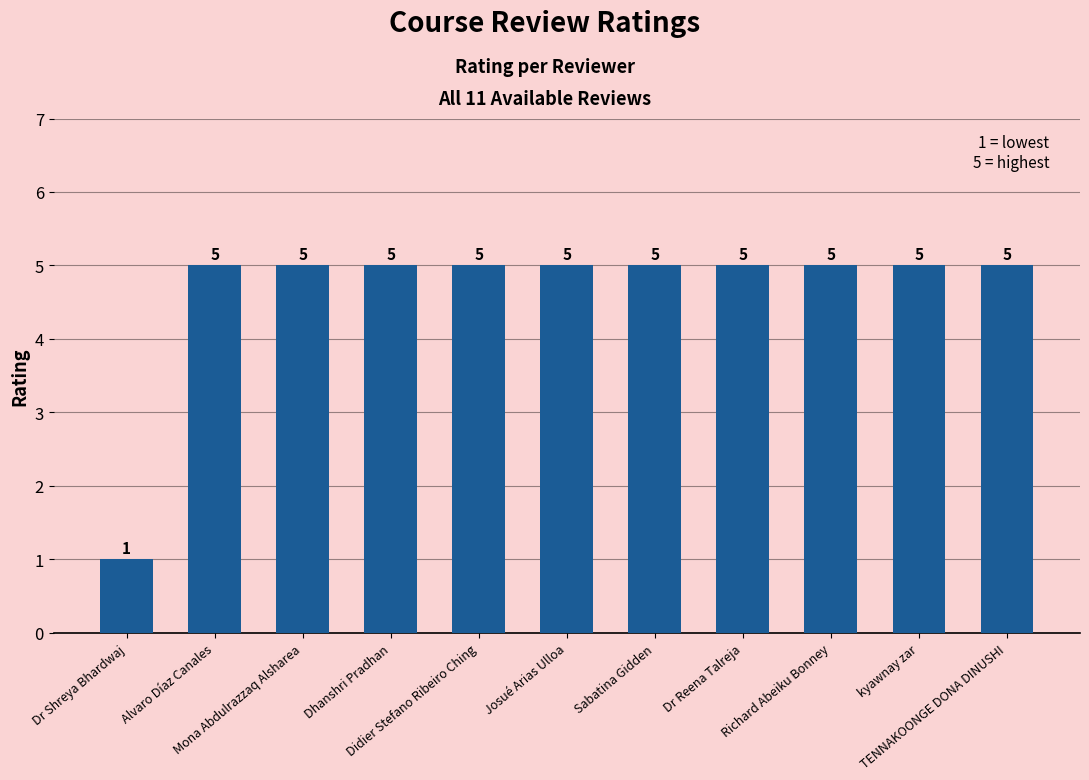

Reading right to left, transcribe all the data shown in this chart.

5	5	5	5	5	5	5	5	5	5	1